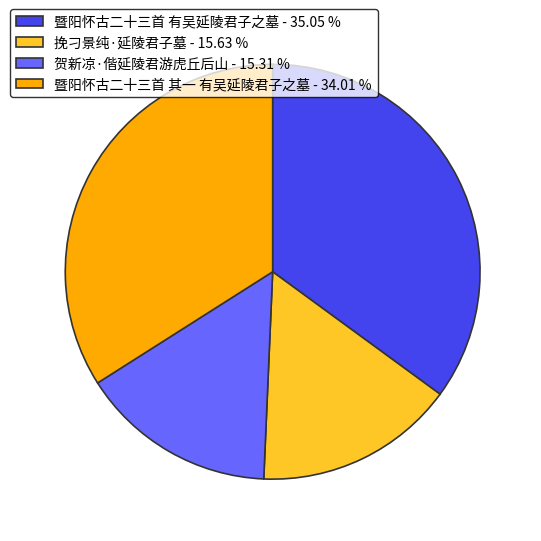

Do 贺新凉·偕延陵君游虎丘后山 and 挽刁景纯·延陵君子墓 together represent more than half of the pie?

No